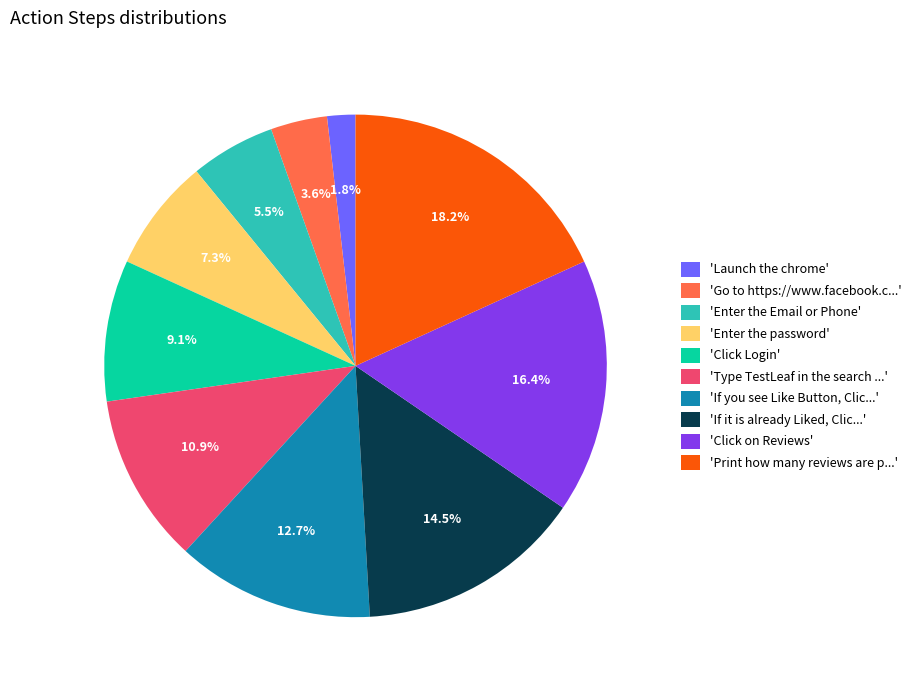

Count the number of slices in the pie.

10